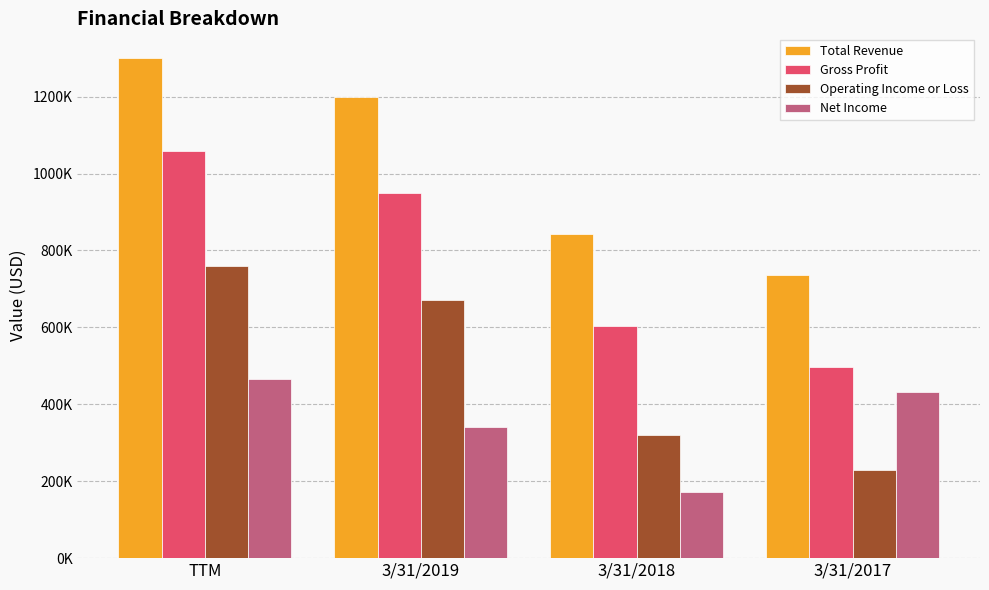

What is the minimum value for Gross Profit?

497946